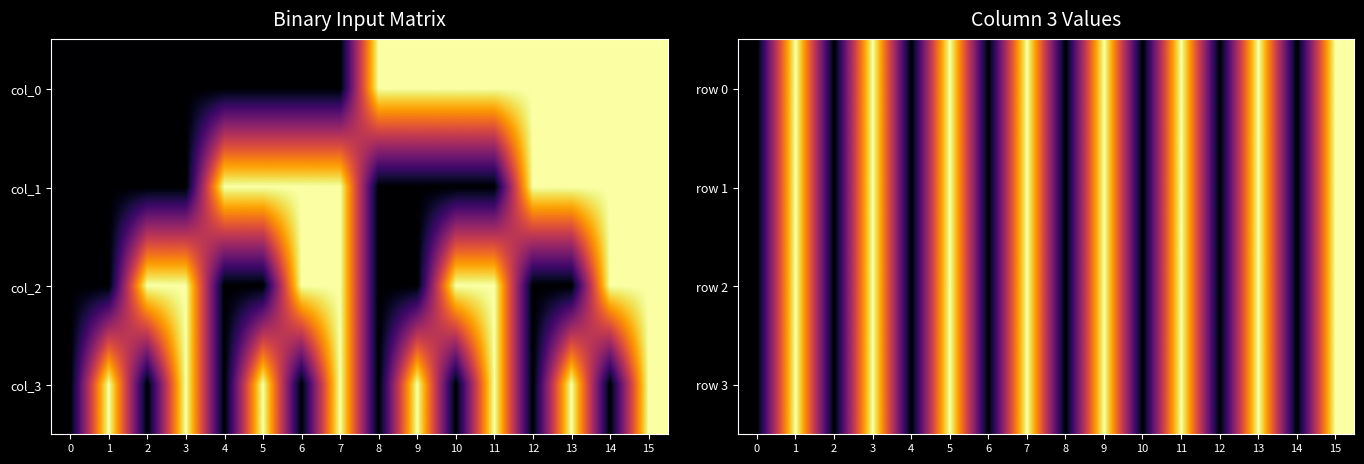

The value of row 3 at 9 is 1. True or false?

True